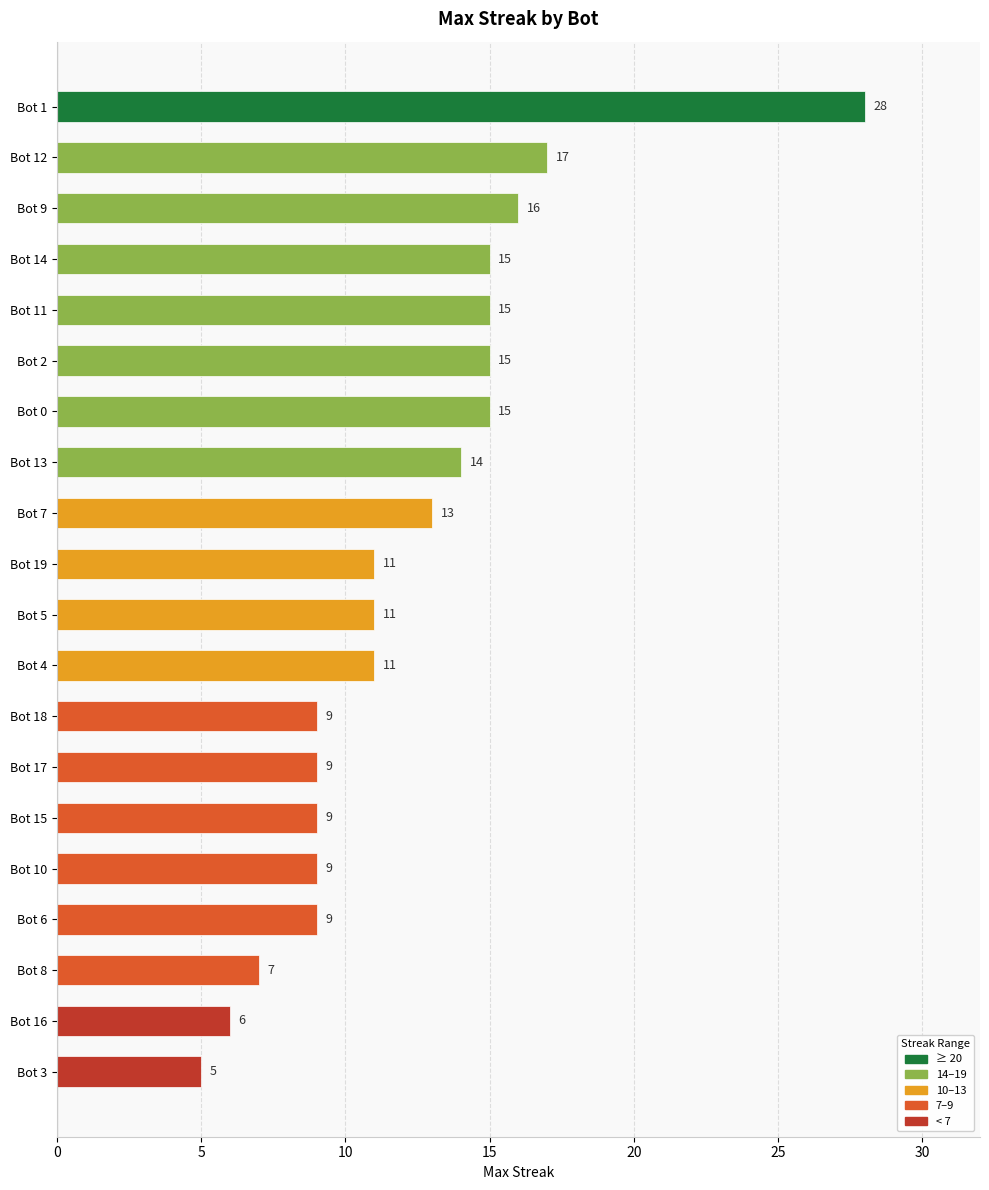

The chart shows a value of 9 at Bot 18. True or false?

True